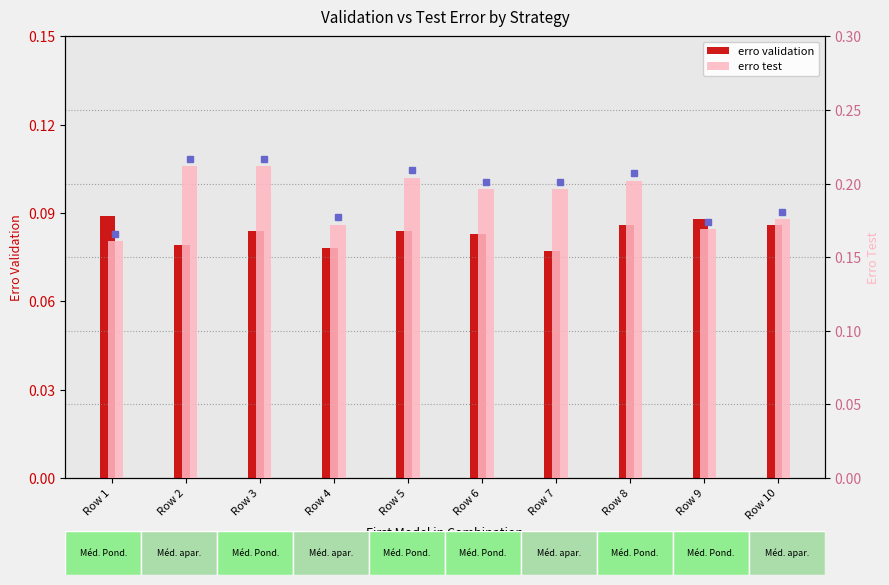

What is the value of the erro test bar at the 5th from the left?

0.2